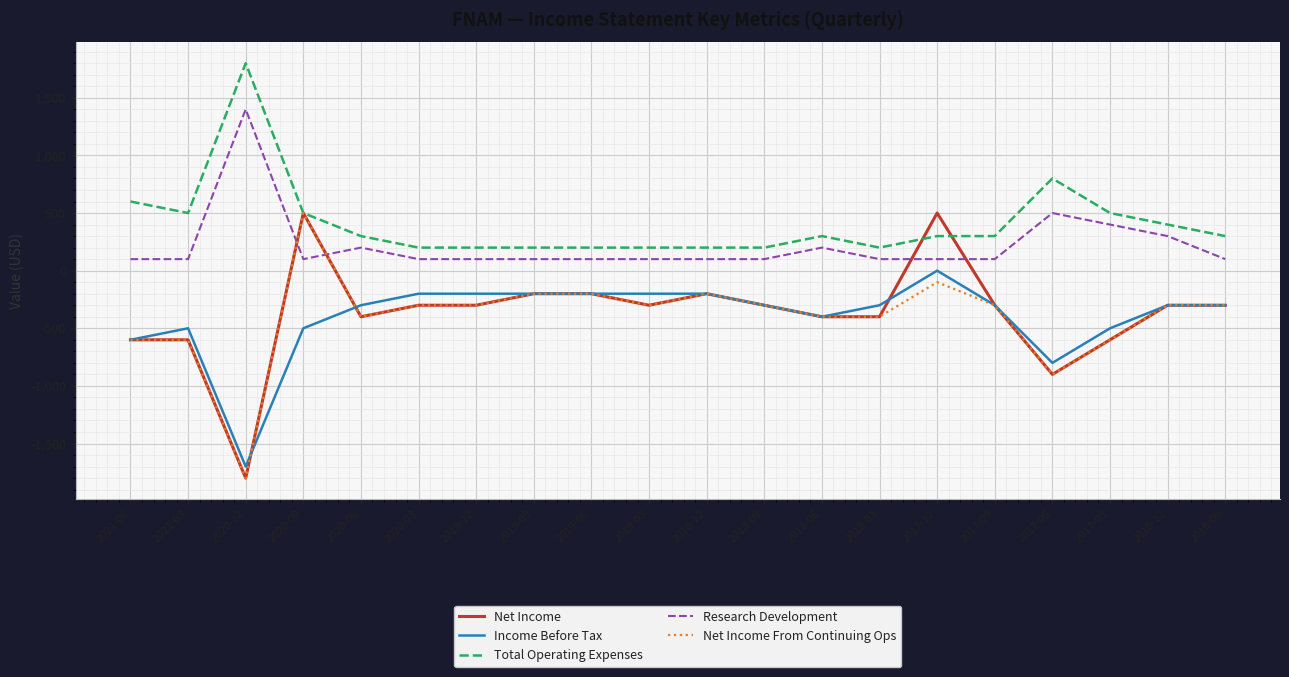

What is the difference between the maximum and minimum values in the Research Development series?

1300